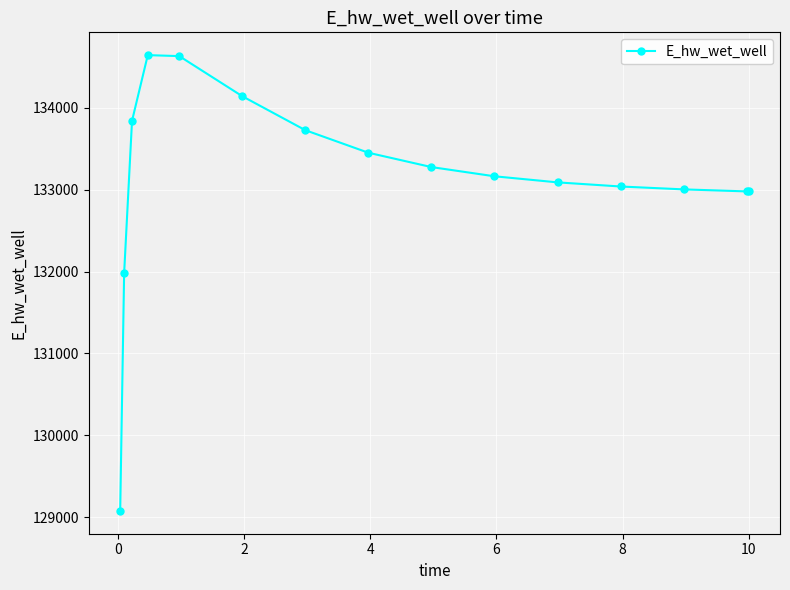

What is the value of the 12th point from the left?

133039.6